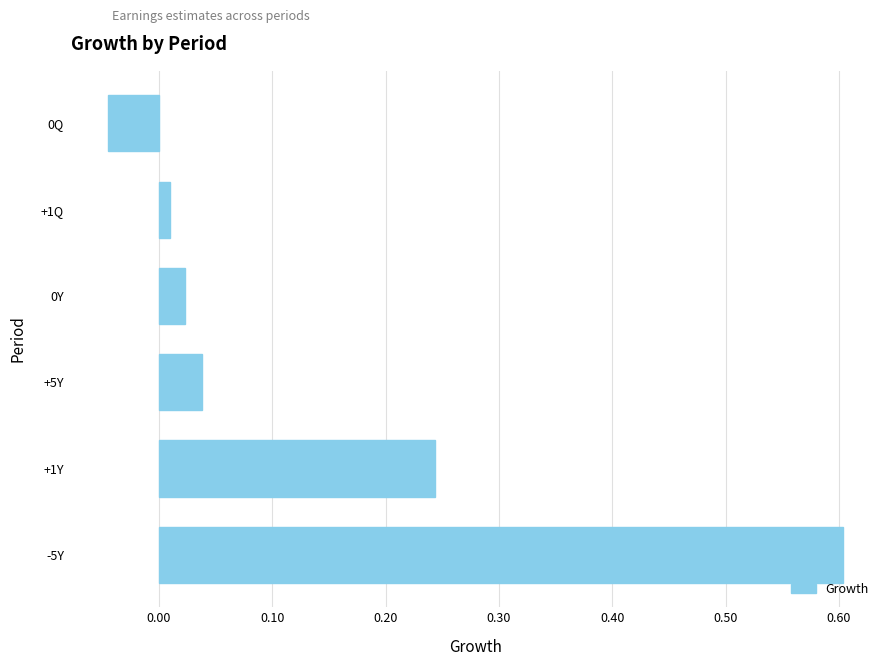

Count the number of data series in this chart.

1